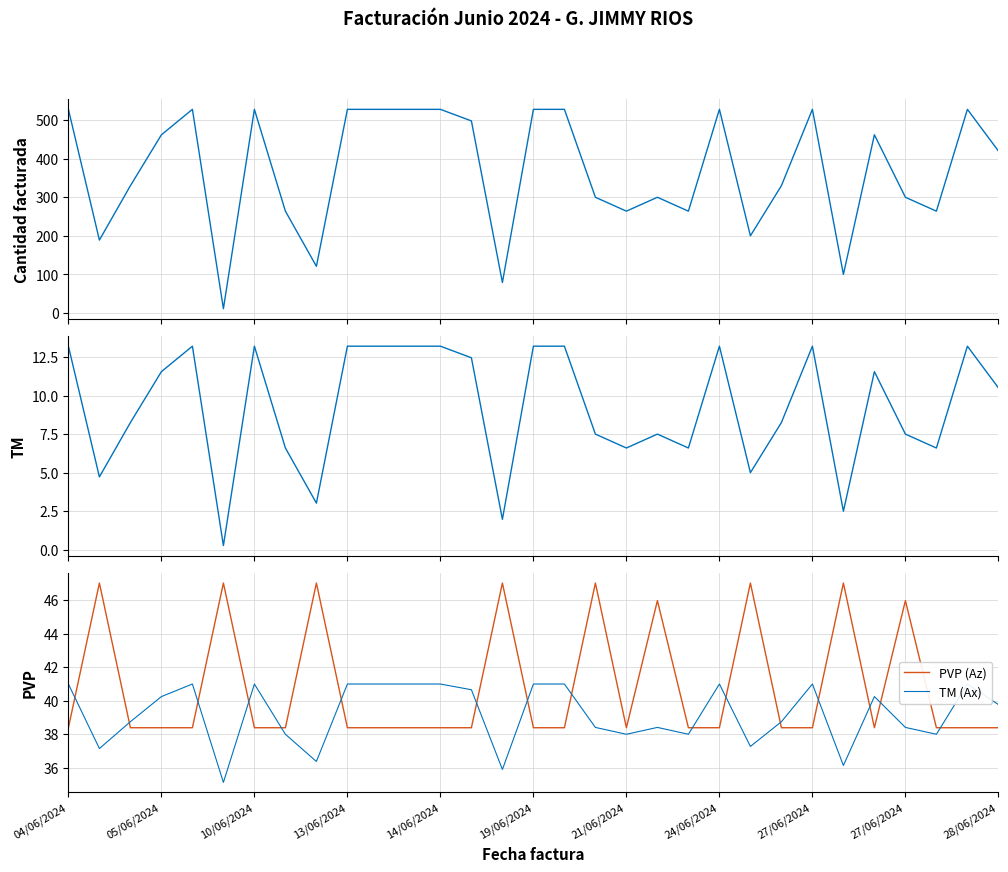

Between 14/06/2024 and 27, which series saw the biggest shift?

Cantidad facturada